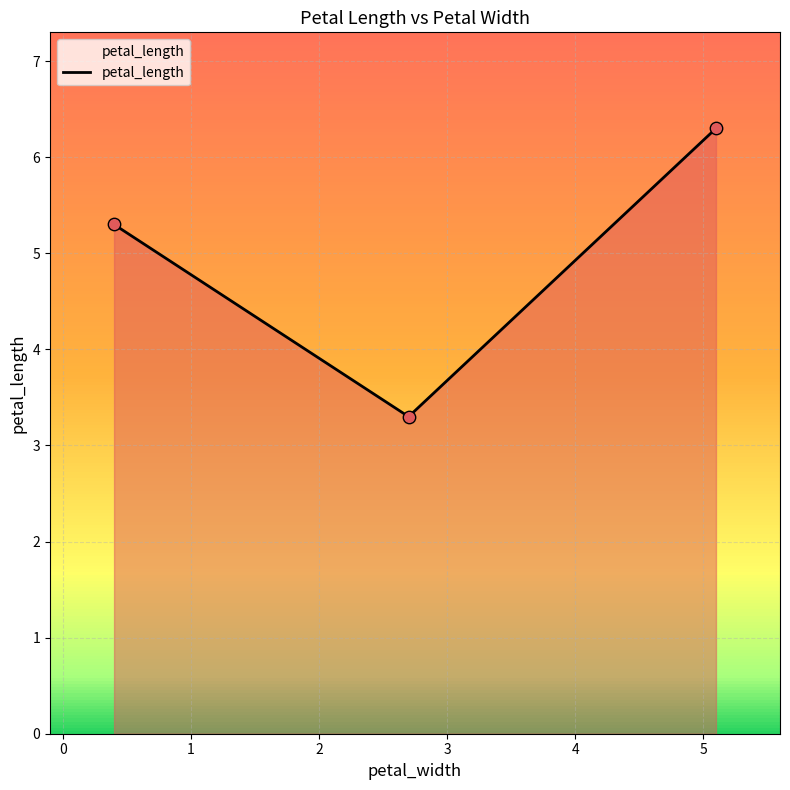

What is the sum of all values?

14.9